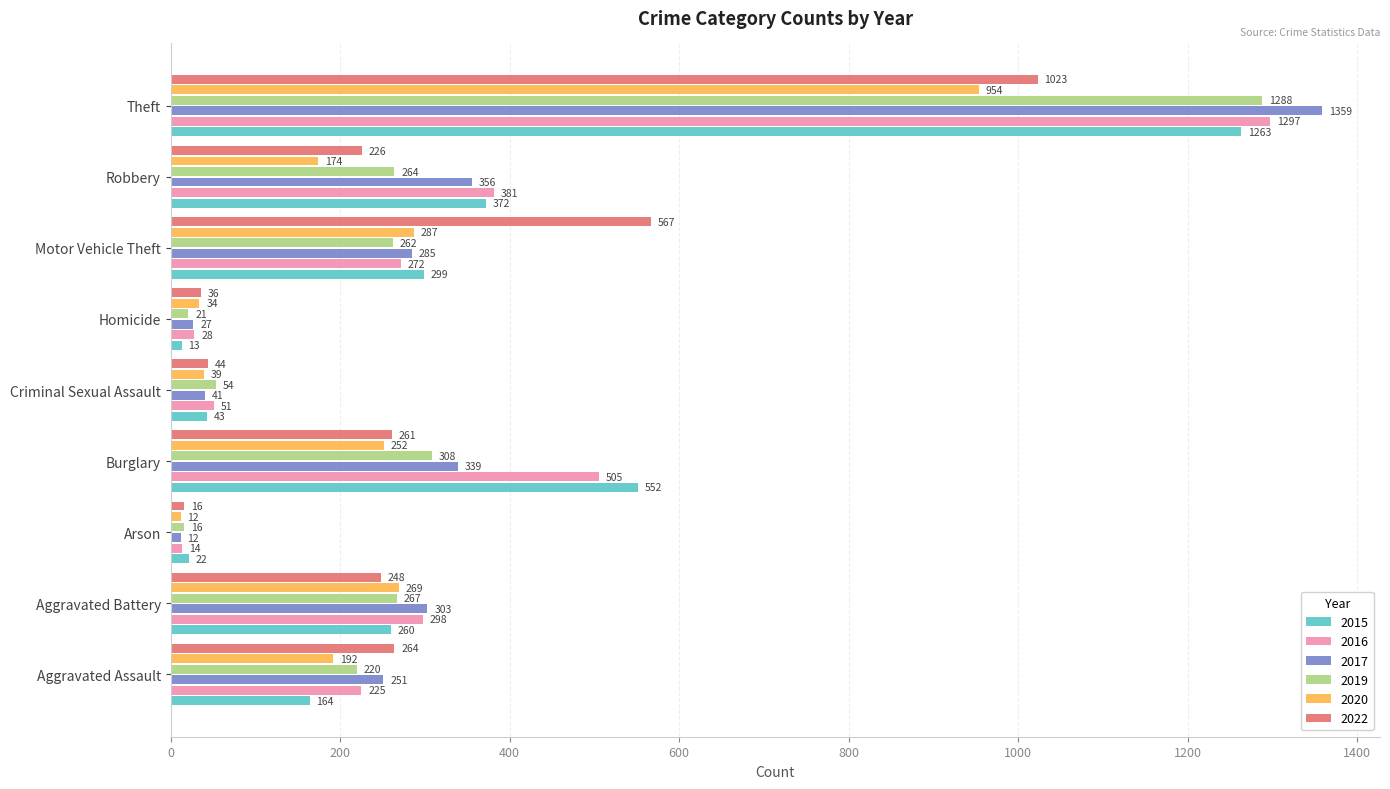

Is it true that 2017 equals 572 at Burglary?

False